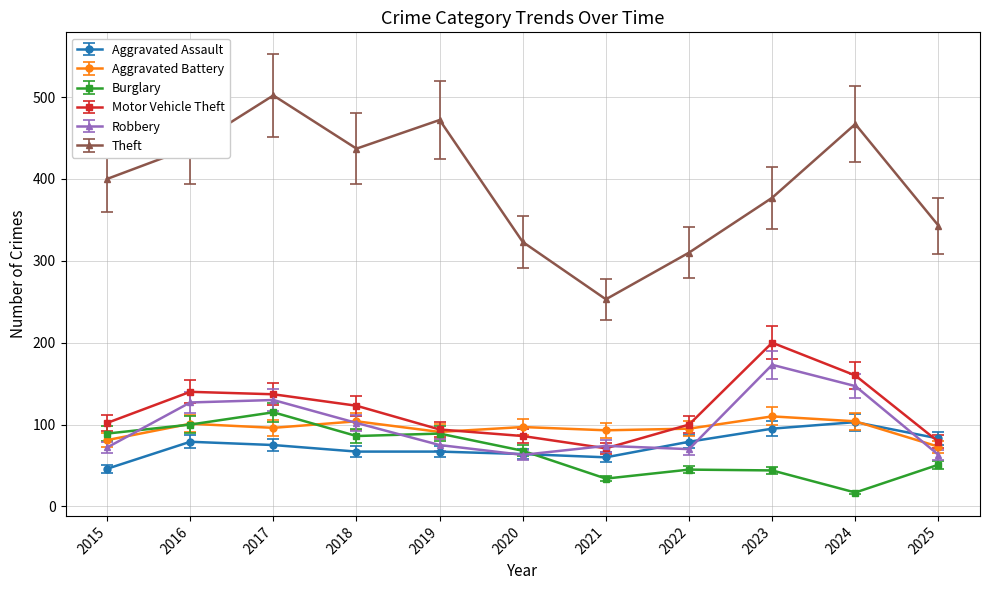

Which series has the largest total across all categories?

Theft